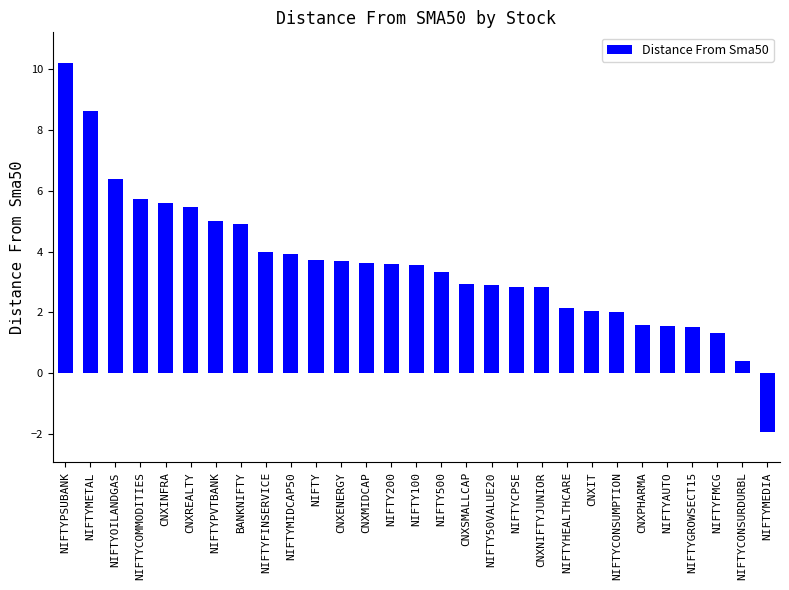

What is the difference between the values at CNXENERGY and NIFTYAUTO?

2.2